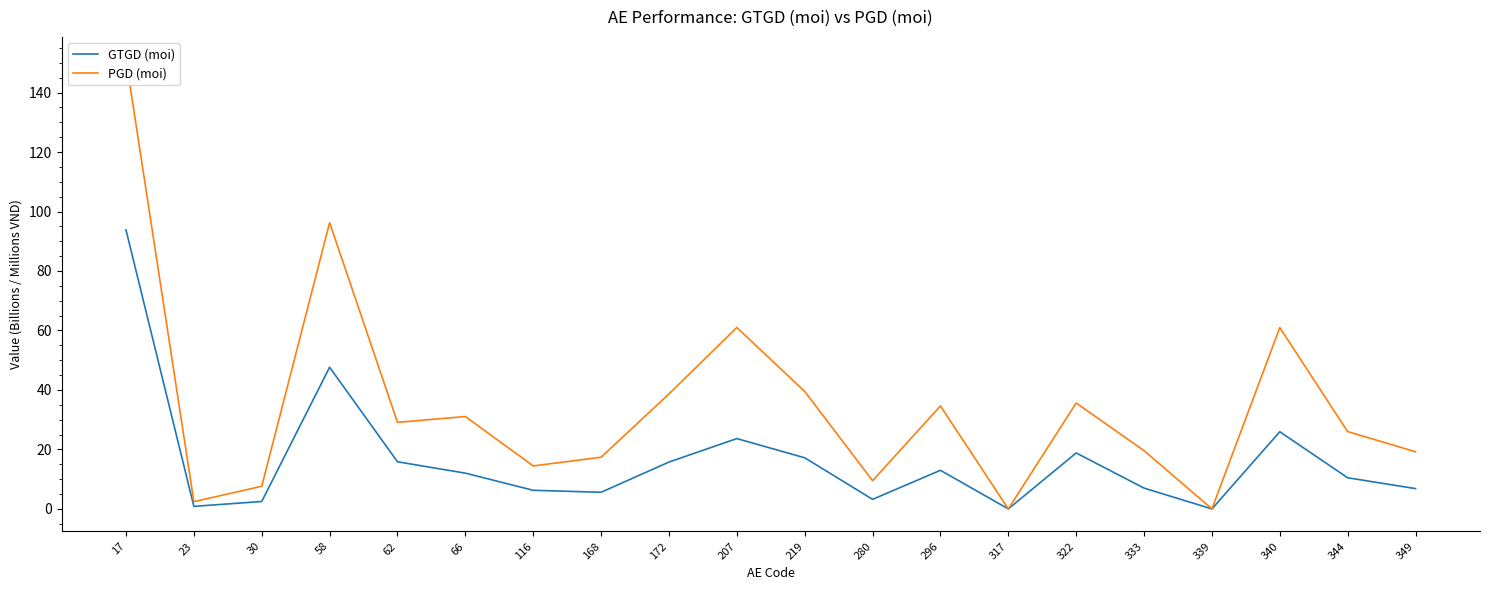

How many lines are shown in the chart?

2